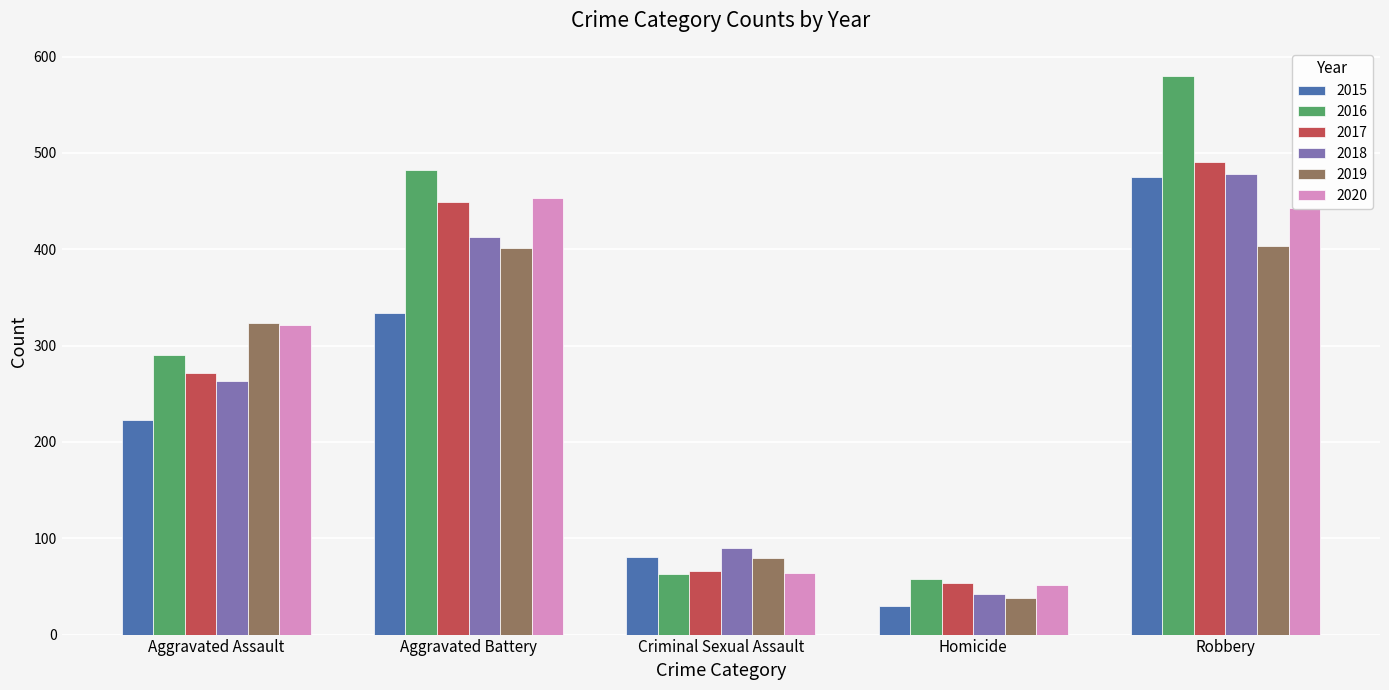

What is the value of the 2015 bar at the 2nd from the left?

334